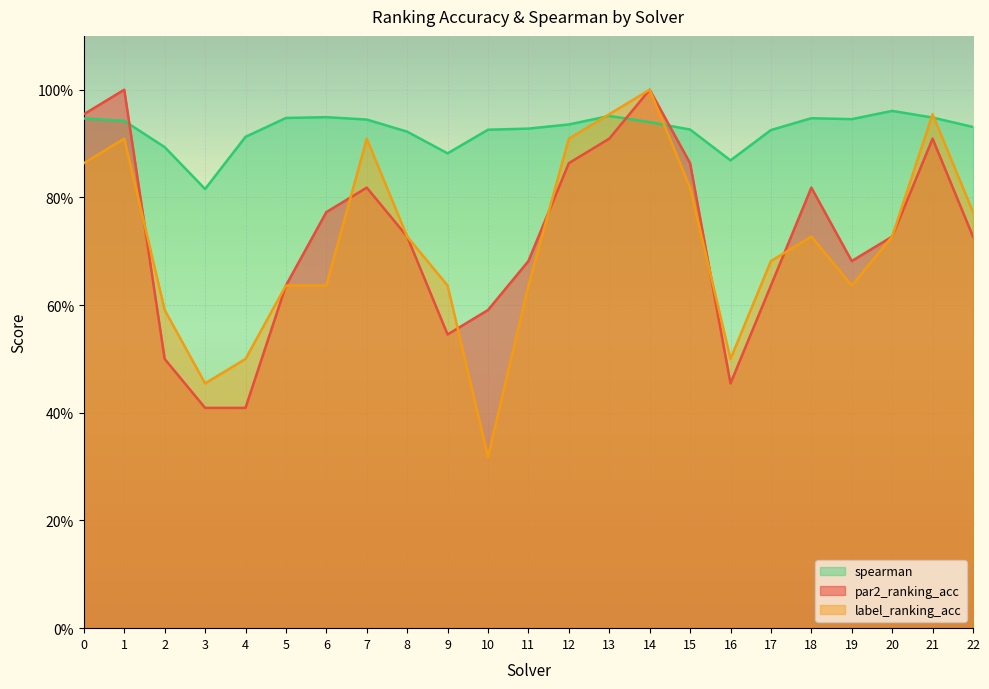

What are all the series names shown in the legend?

spearman, par2_ranking_acc, label_ranking_acc